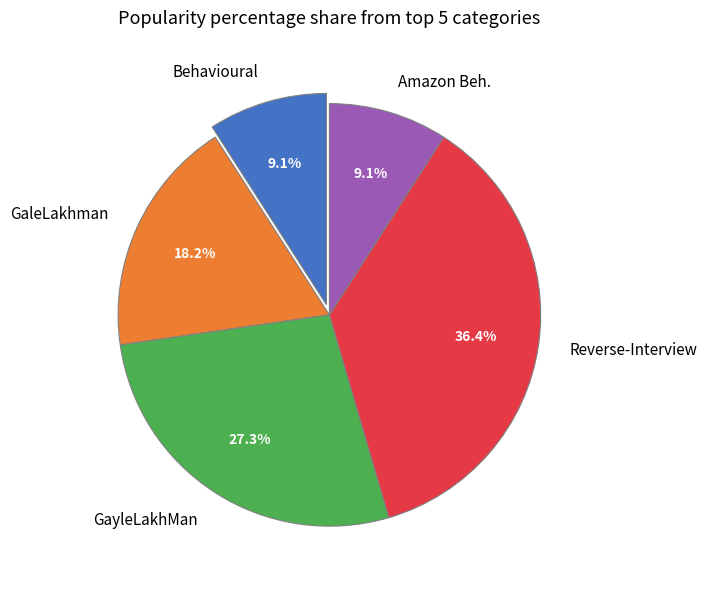

The Behavioural slice represents 14% of the pie. True or false?

False